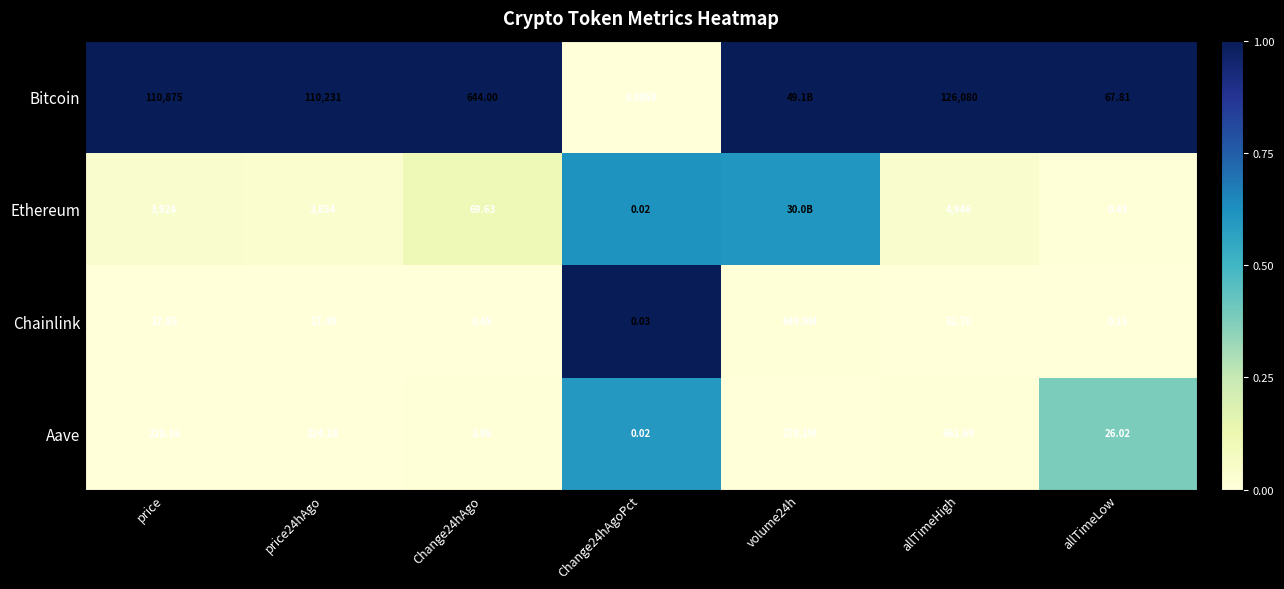

Which series changed the most between Change24hAgo and Change24hAgoPct?

Bitcoin